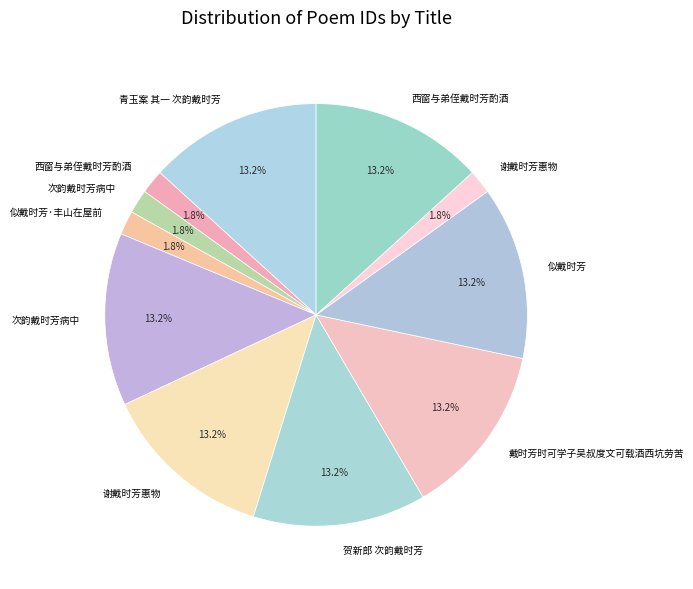

To the nearest percent, what is the average slice percentage?

9%